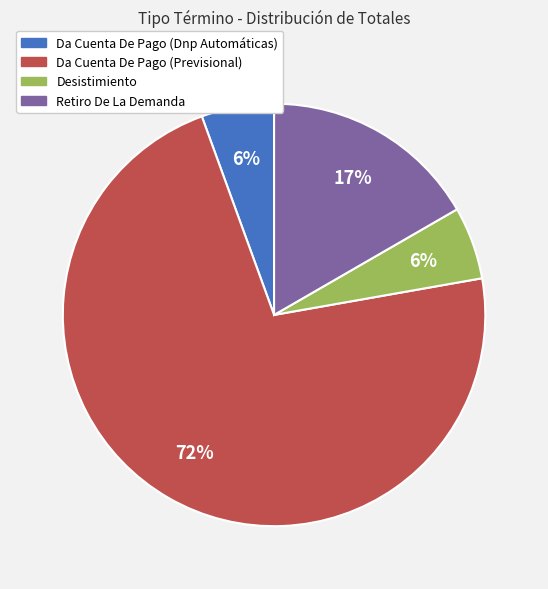

What is the majority slice?

Da Cuenta De Pago (Previsional)